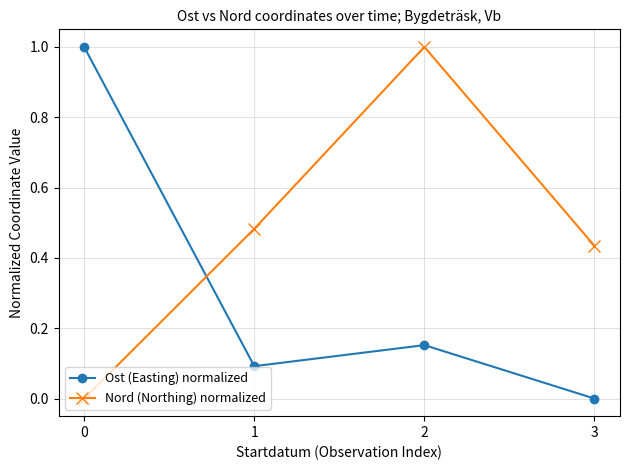

Which series changed the most between 0 and 3?

Ost (Easting) normalized